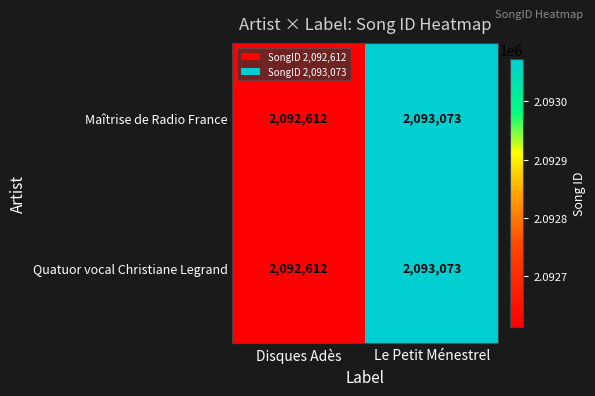

What is the total value across all series at Disques Adès?

4185224